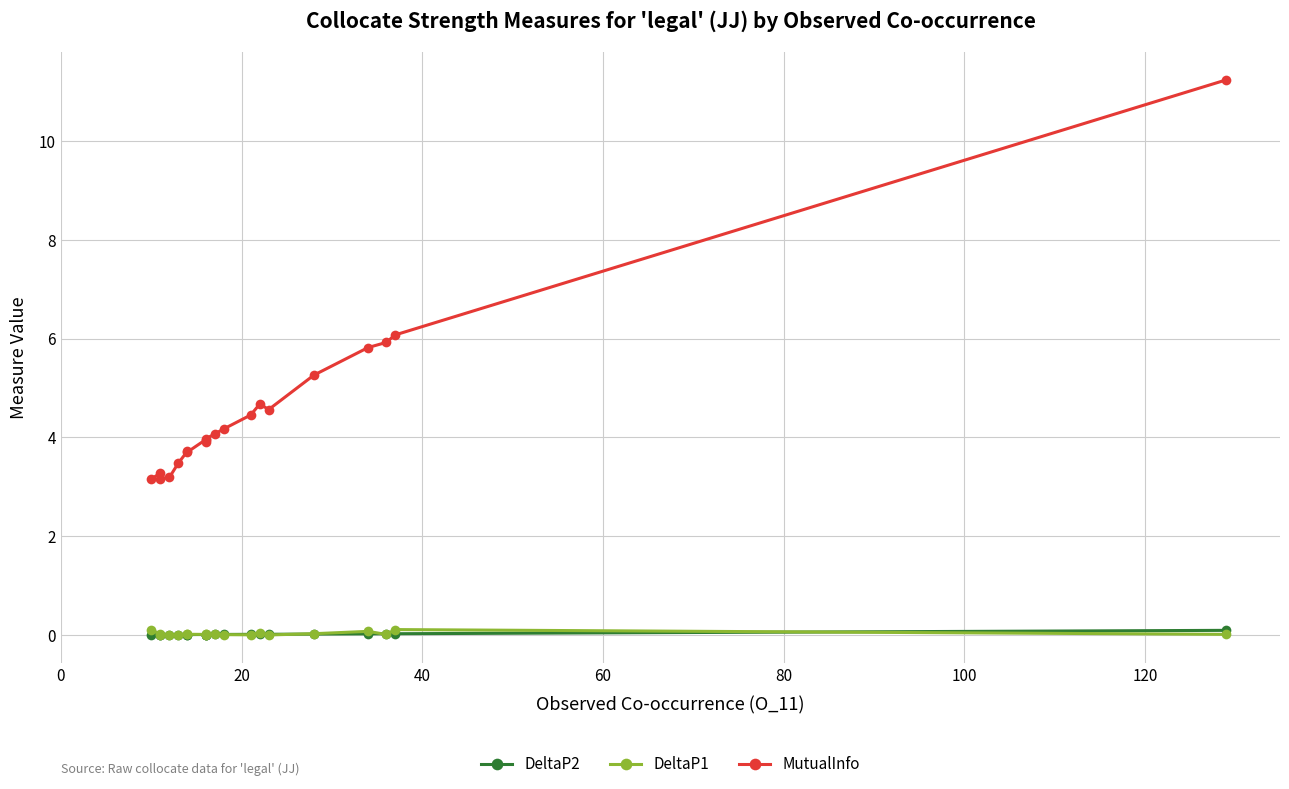

What is the spread (max minus min) of values at 0?

3.2